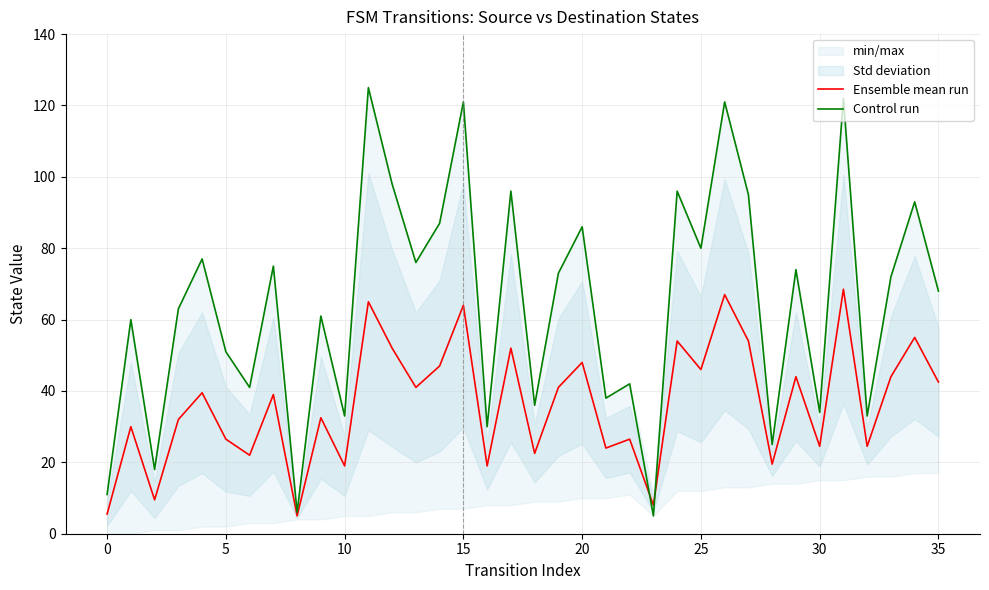

True or false: Ensemble mean run has more than 2 points higher than both neighbors.

True